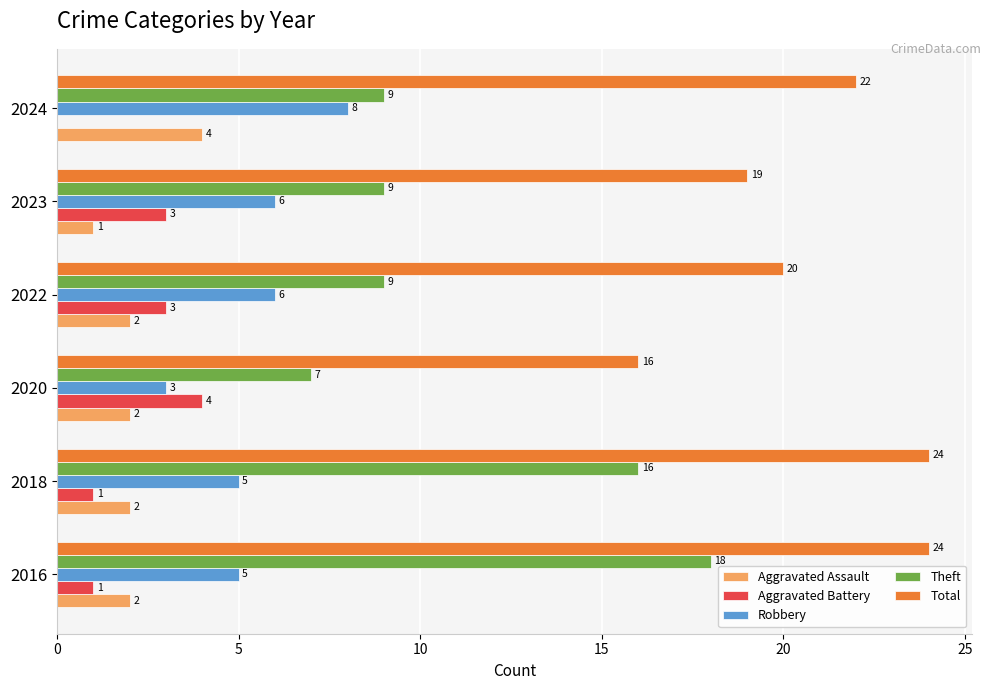

Which series has the largest total across all categories?

Total